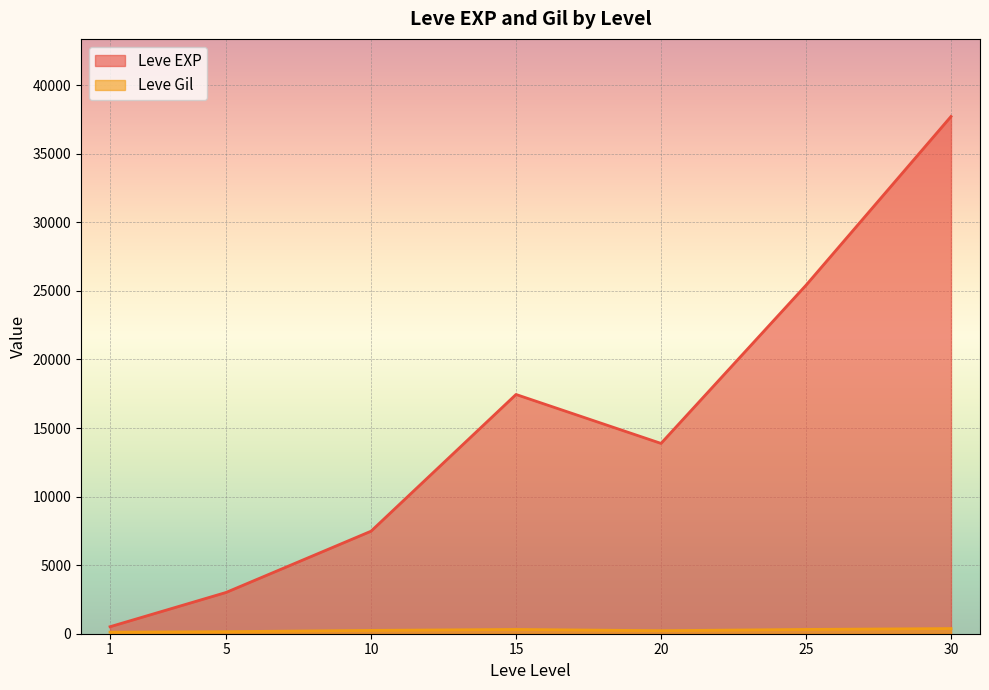

What is the difference between the maximum and minimum values in the Leve Gil series?

427